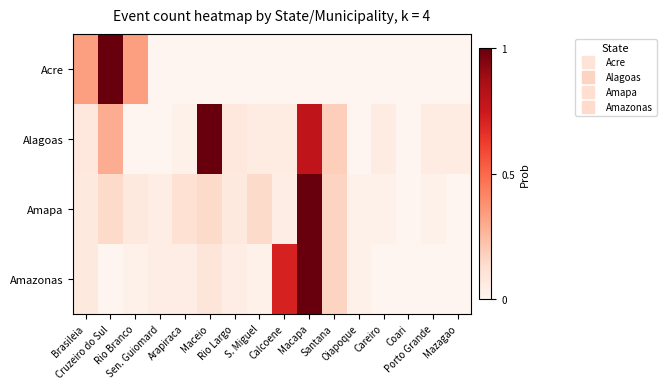

Which series changed the most between Sen. Guiomard and Maceio?

Alagoas